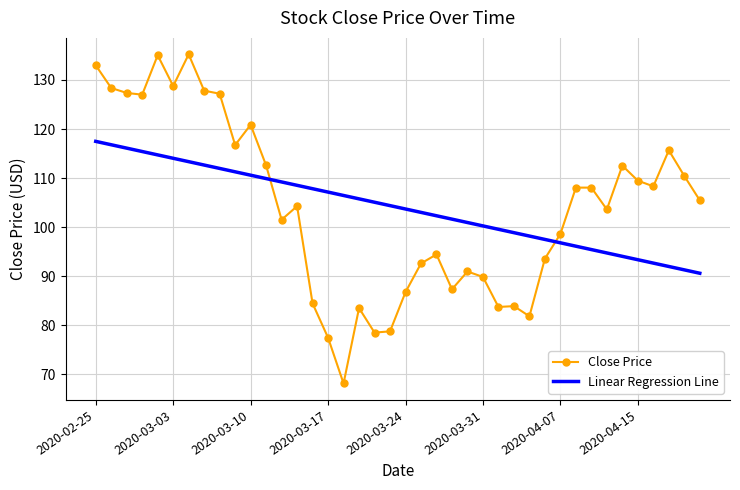

True or false: Close Price has more than 0 points higher than both neighbors.

True